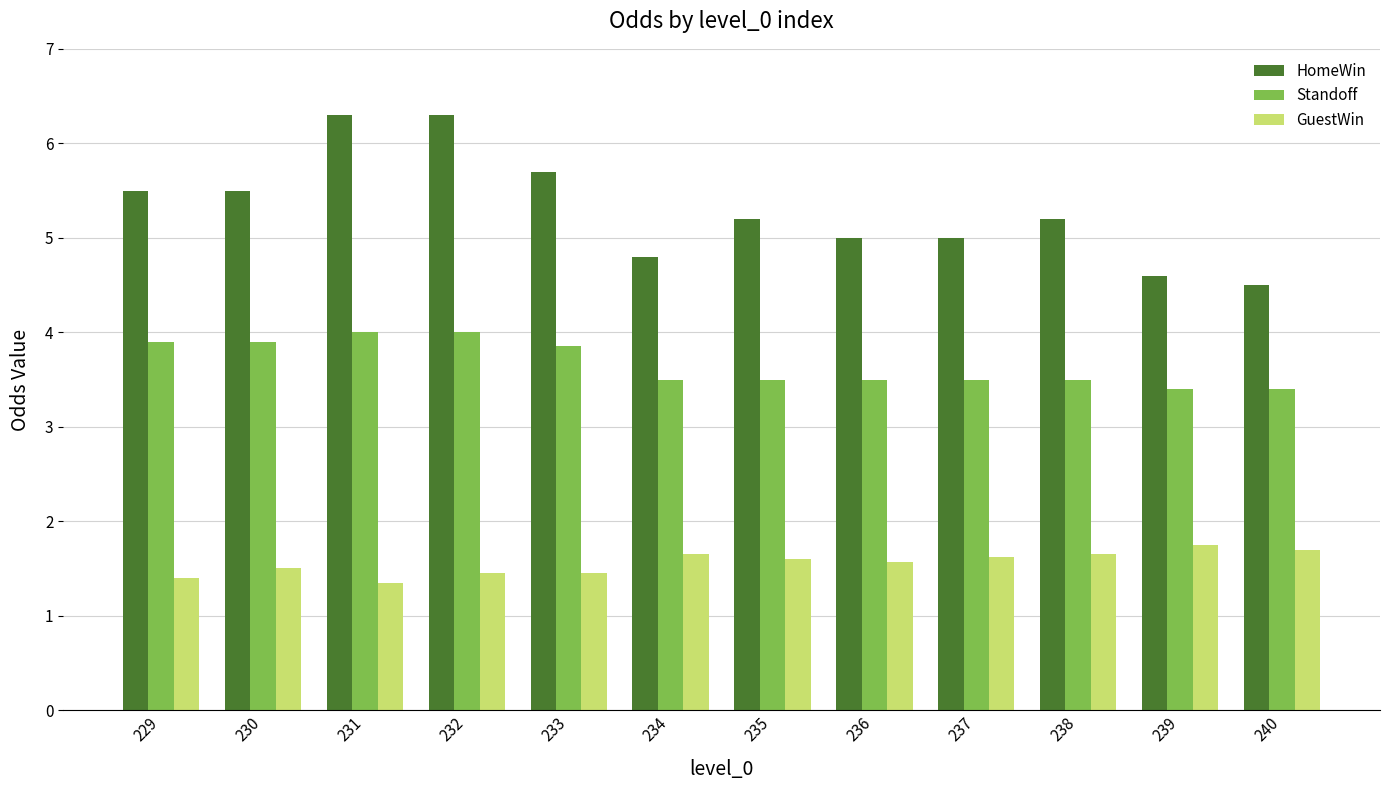

How many data points does each series have?

12